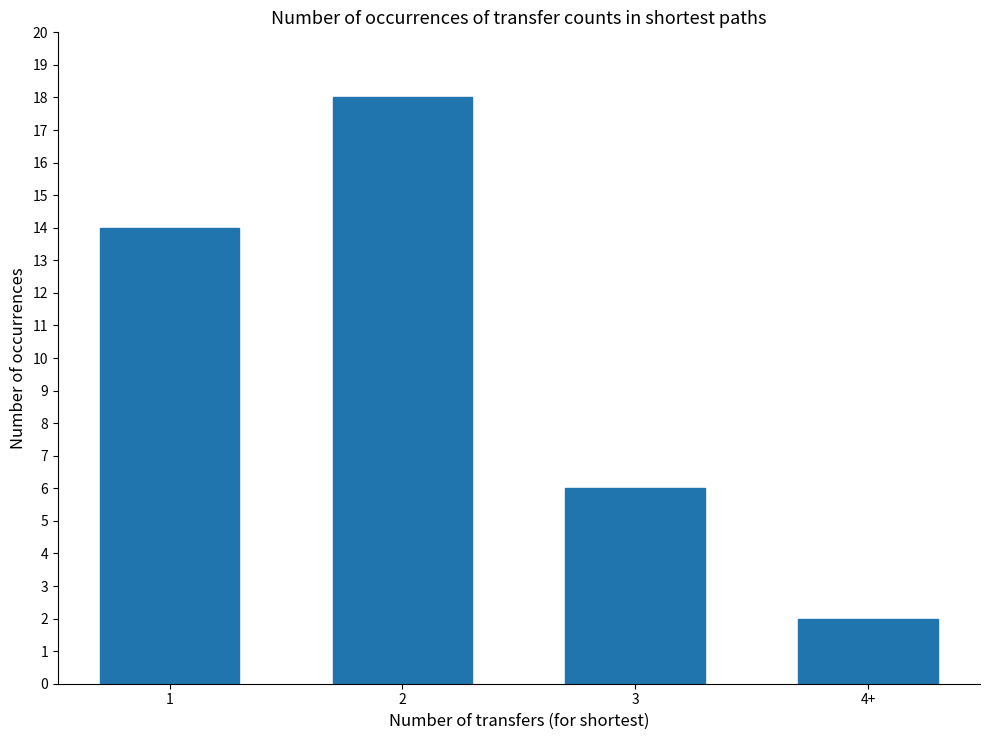

Is it true that the value at 2 is 18?

True